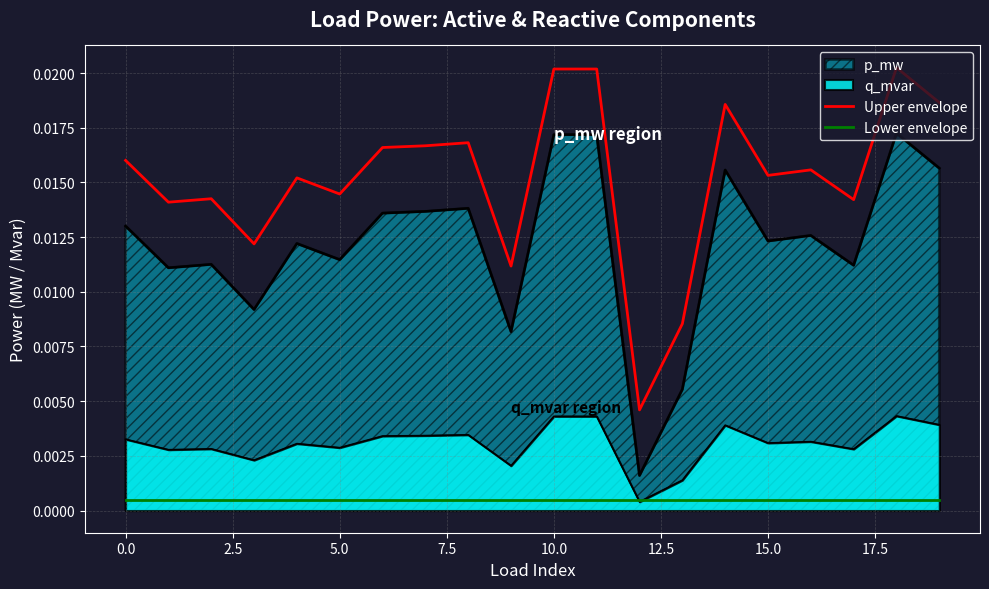

How many lines are shown in the chart?

4